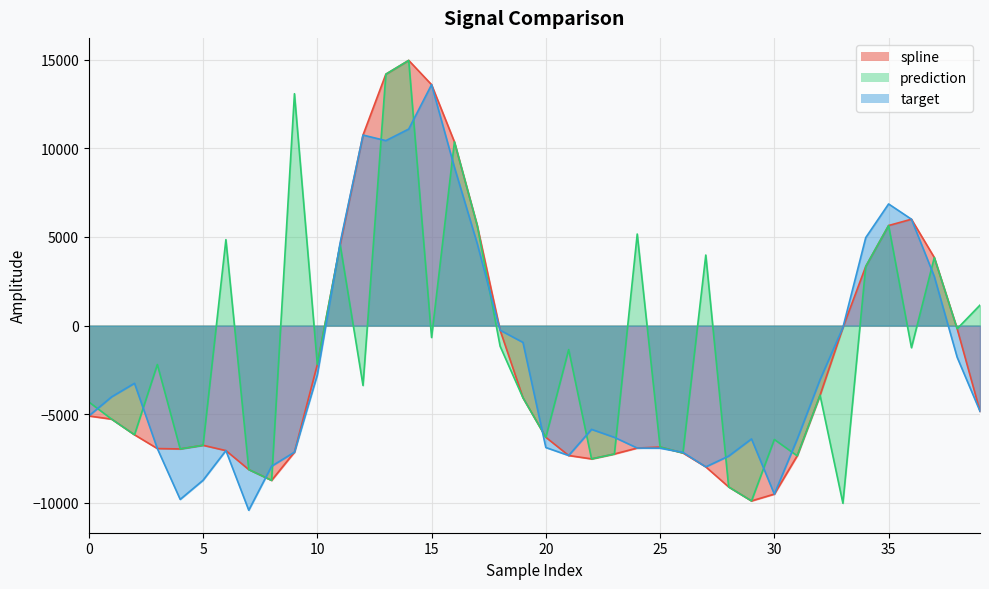

Which category has the highest value across all series?

14